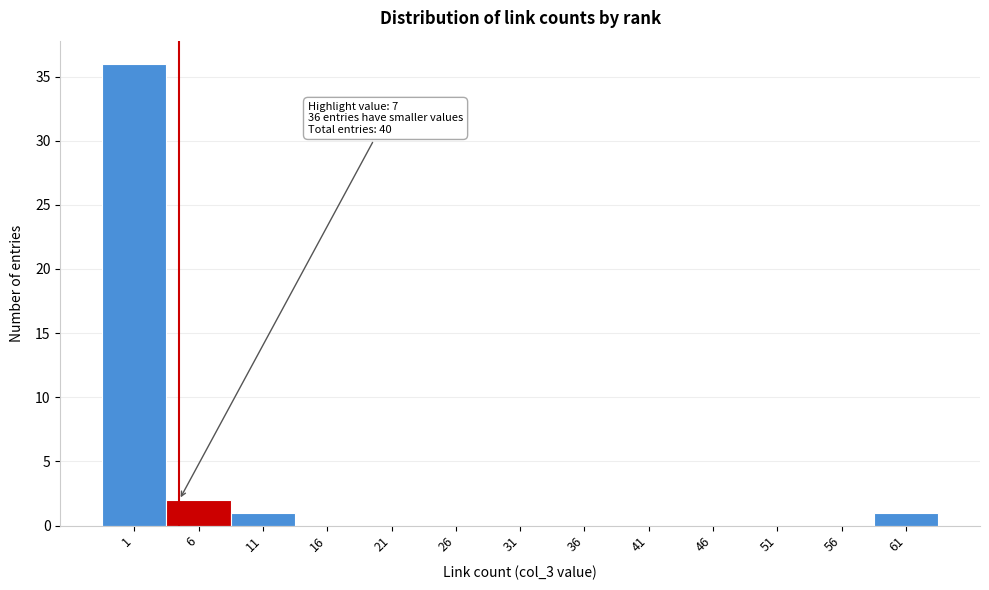

Reading left to right, extract all data points from this chart.

1=36	6=2	11=1	16=0	21=0	26=0	31=0	36=0	41=0	46=0	51=0	56=0	61=1